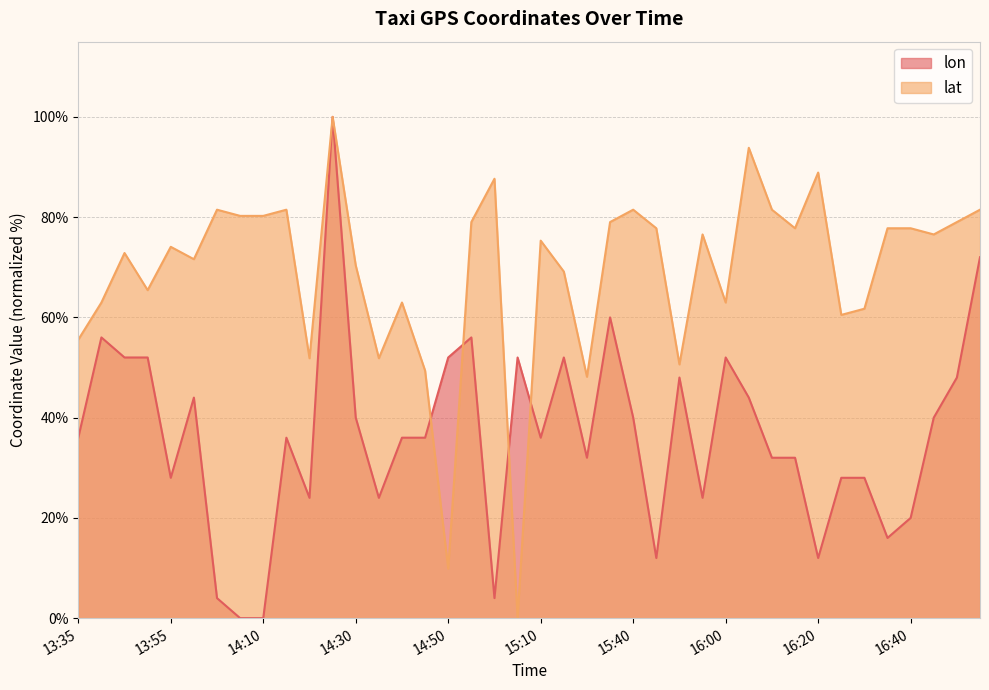

Which has a higher value, 14:40 or 13:40?

13:40